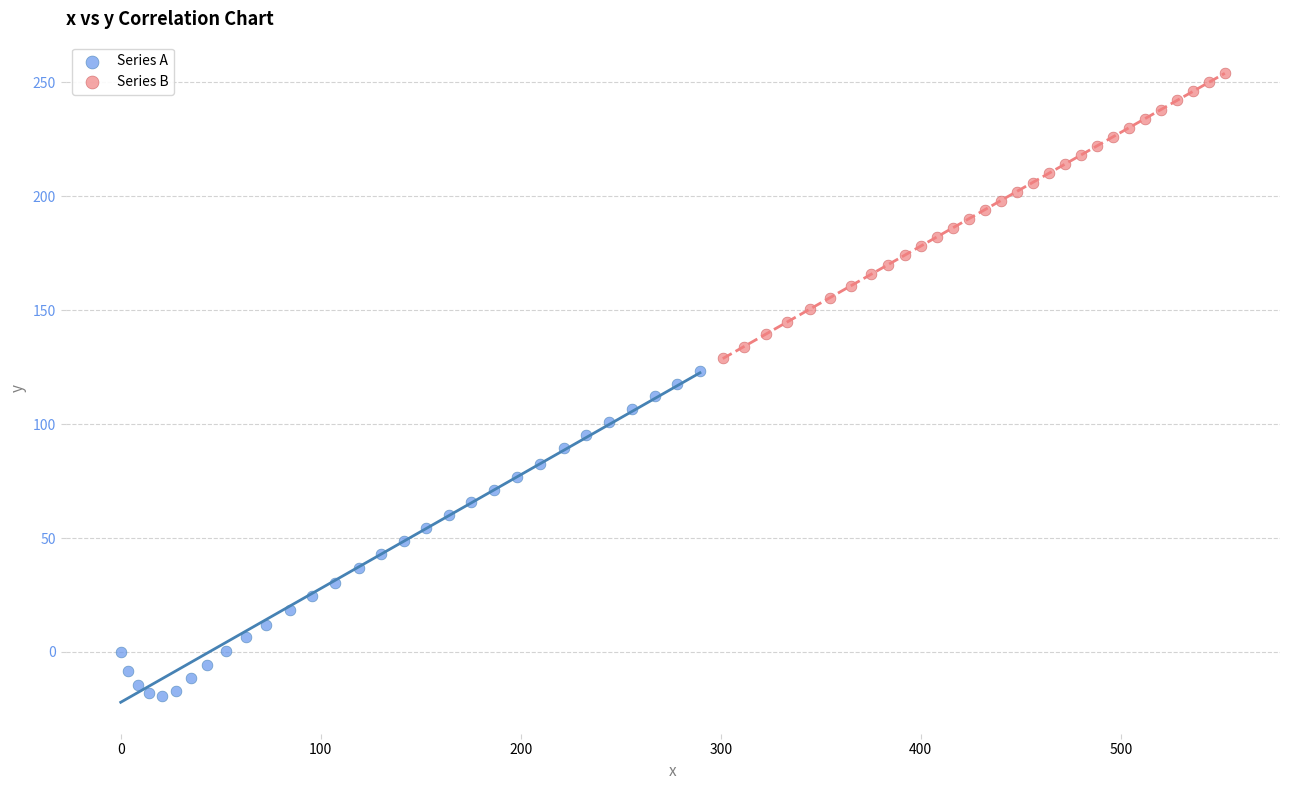

Which series reaches the minimum Y coordinate?

Series A